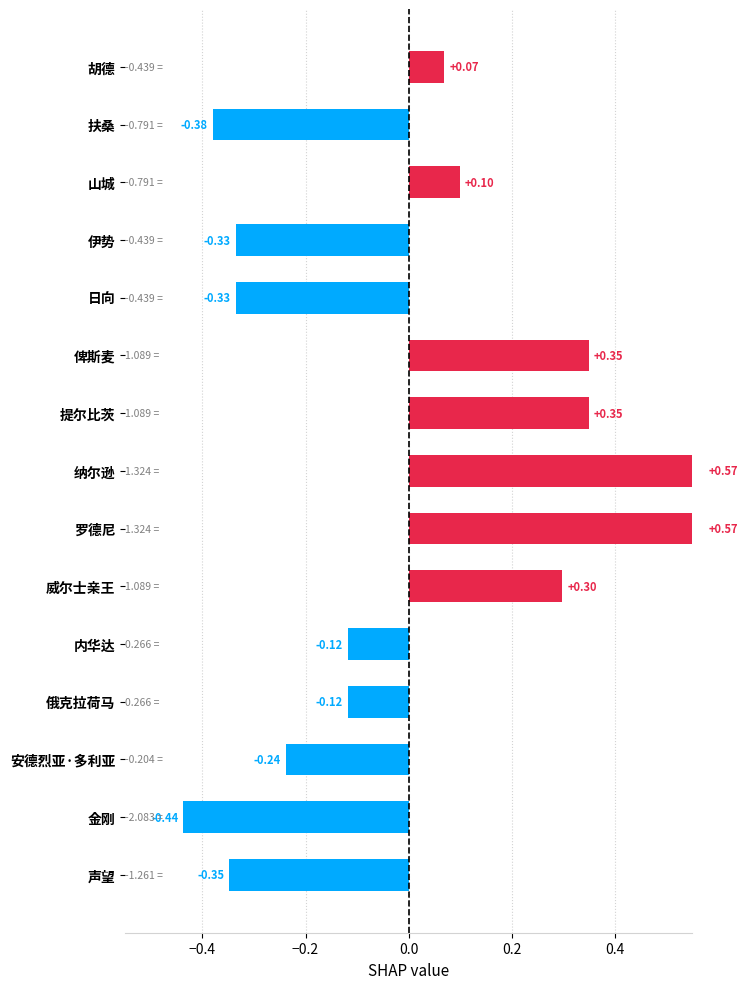

What is the change in value from 罗德尼 to 俄克拉荷马?

-0.7